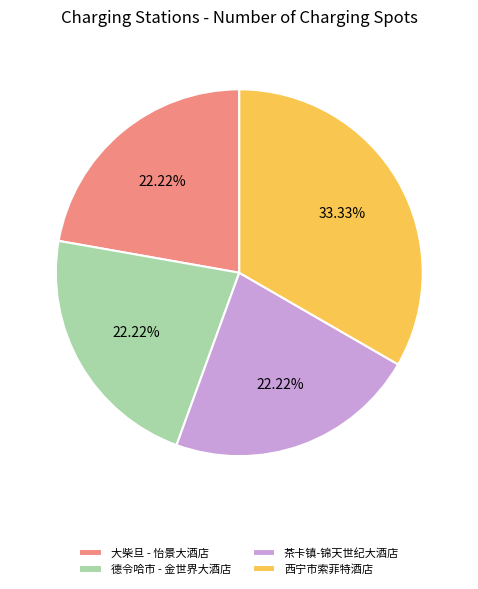

Approximately how many times larger is the value at 大柴旦 - 怡景大酒店 compared to 茶卡镇-锦天世纪大酒店?

1.0